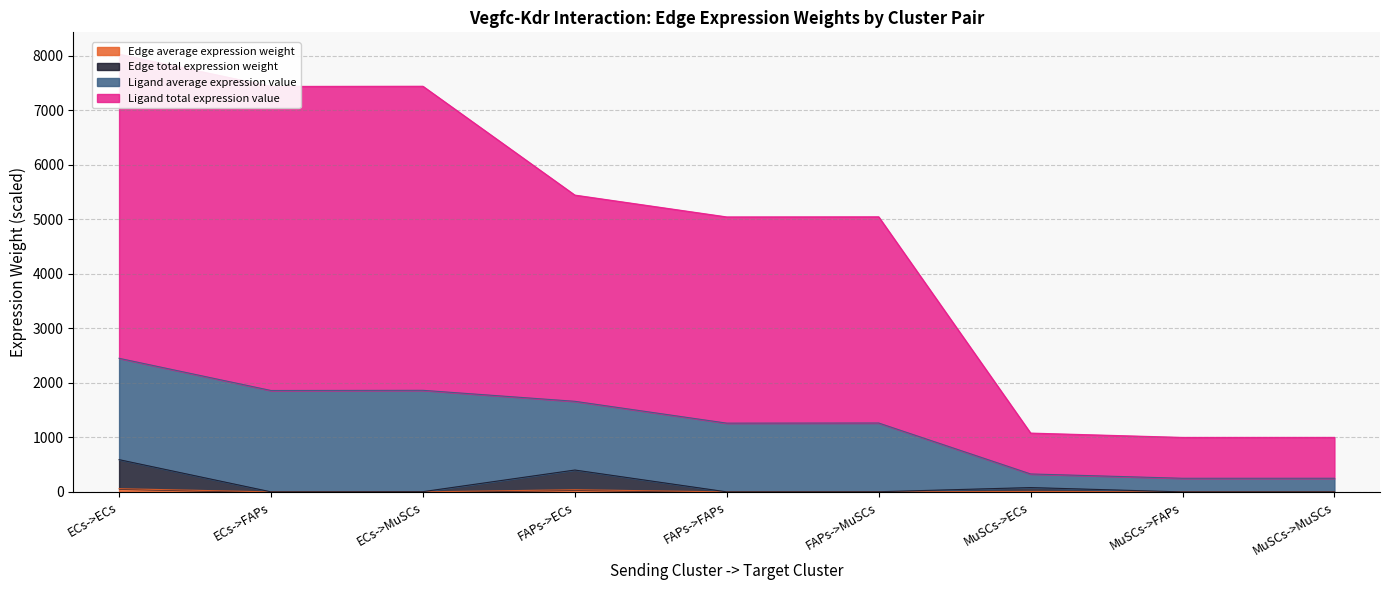

What is the label of the 1st point from the left?

ECs->ECs